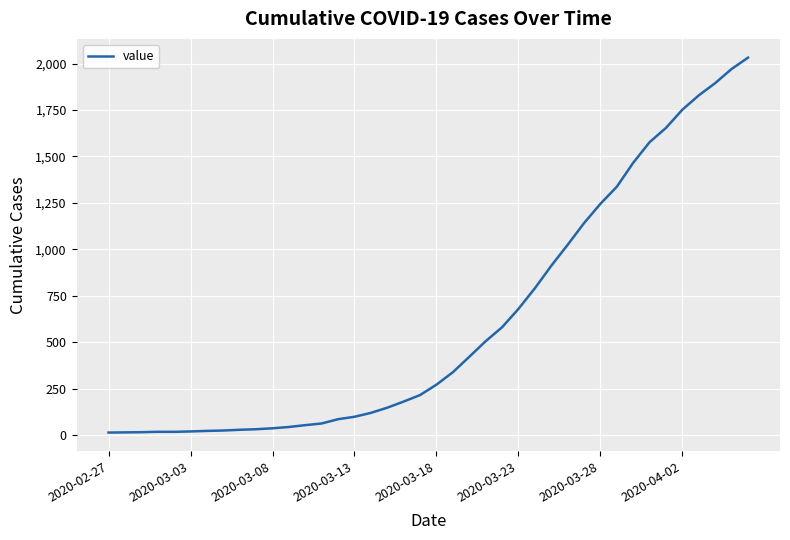

What is the greatest value displayed?

2032